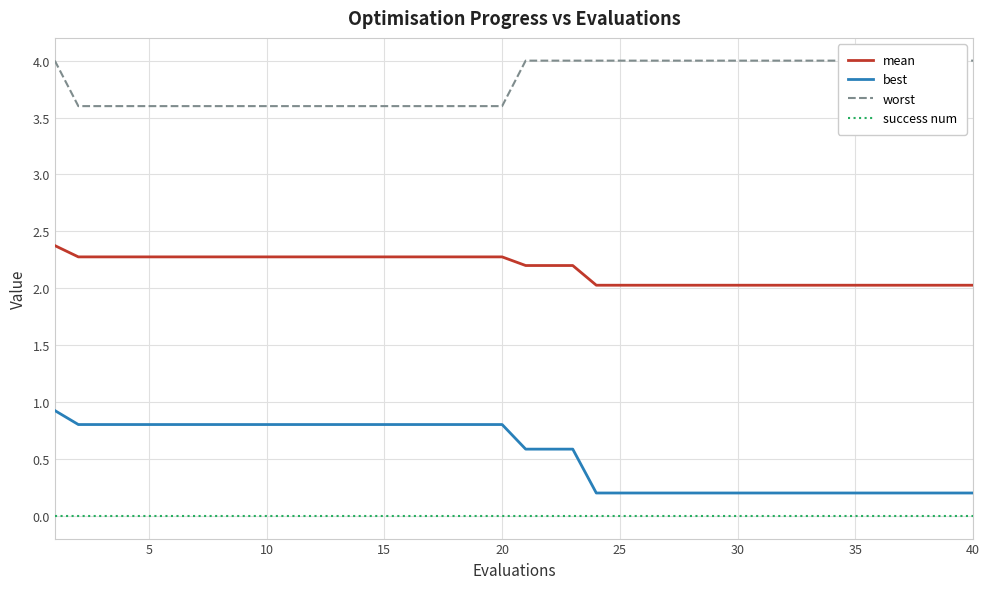

The mean series shows 2.3 at 5. True or false?

True